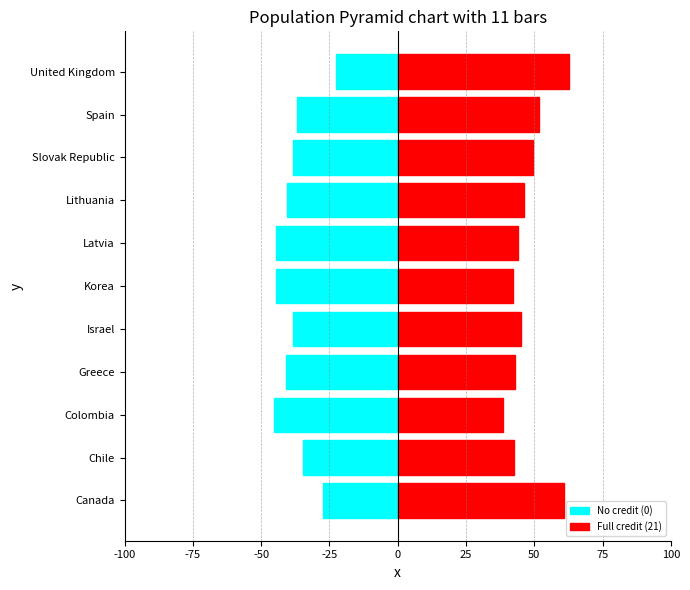

How many bars are there in each group?

2